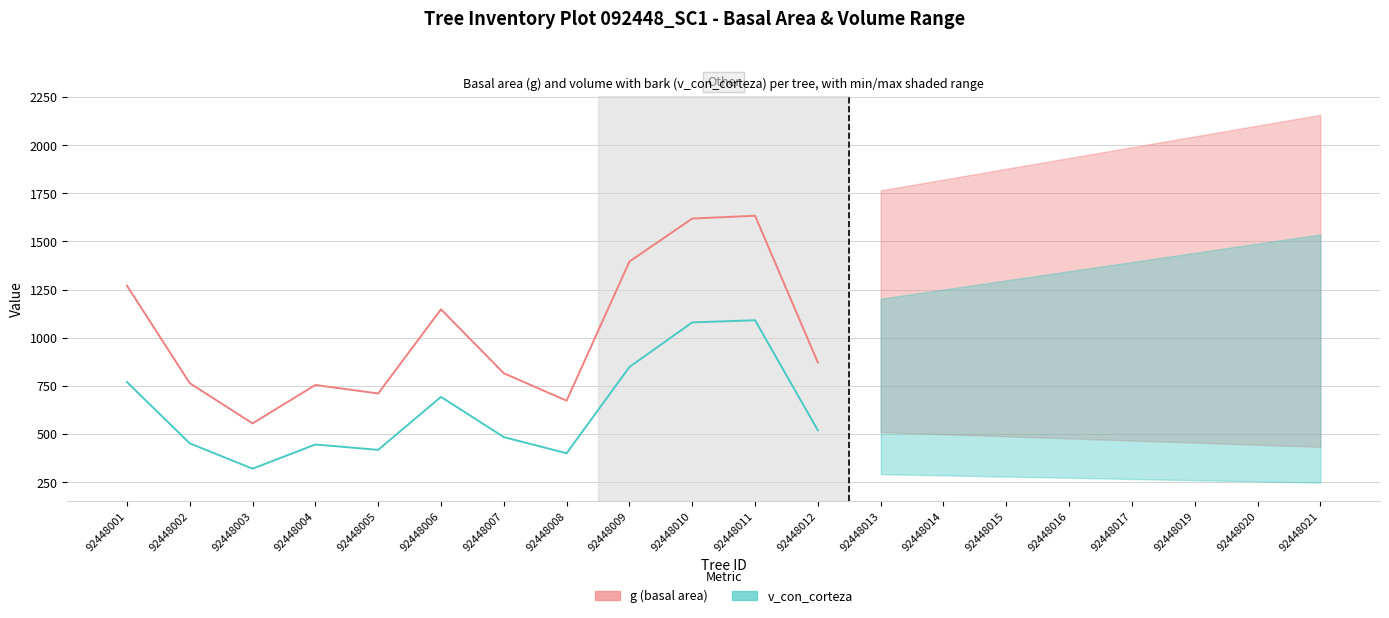

What is the greatest value displayed?

1633.6